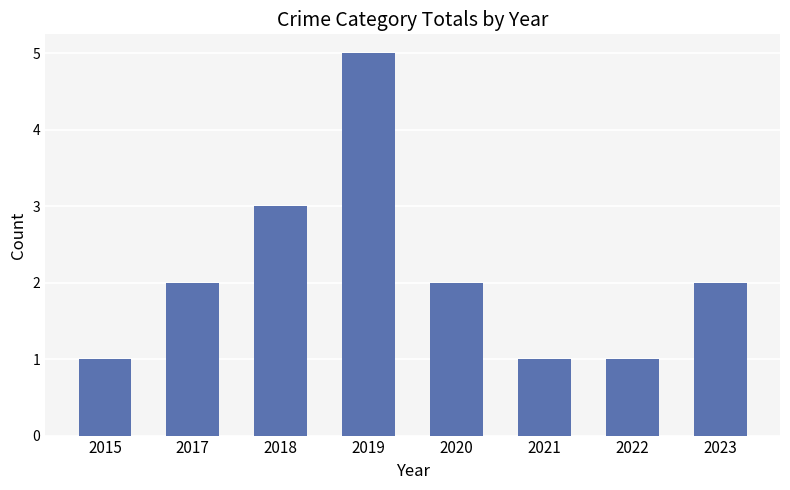

How many bars are there in total?

8